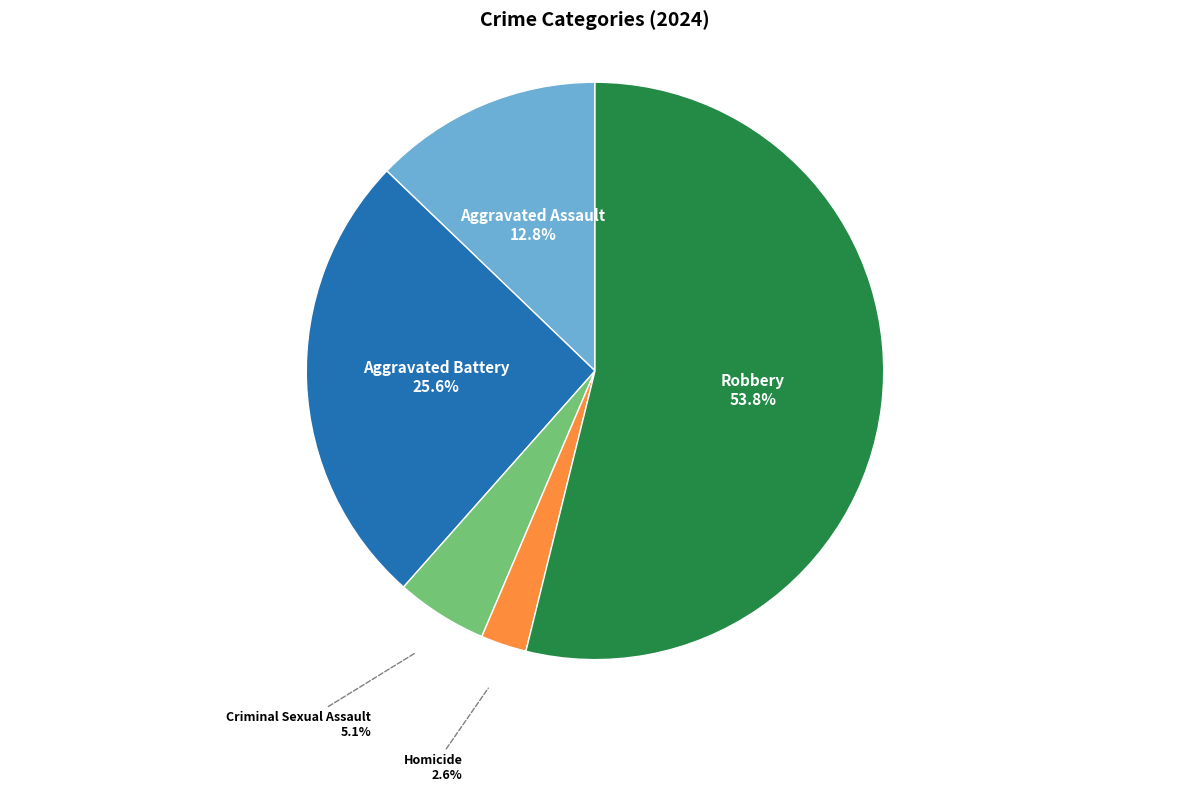

How many slices are in this pie chart?

5